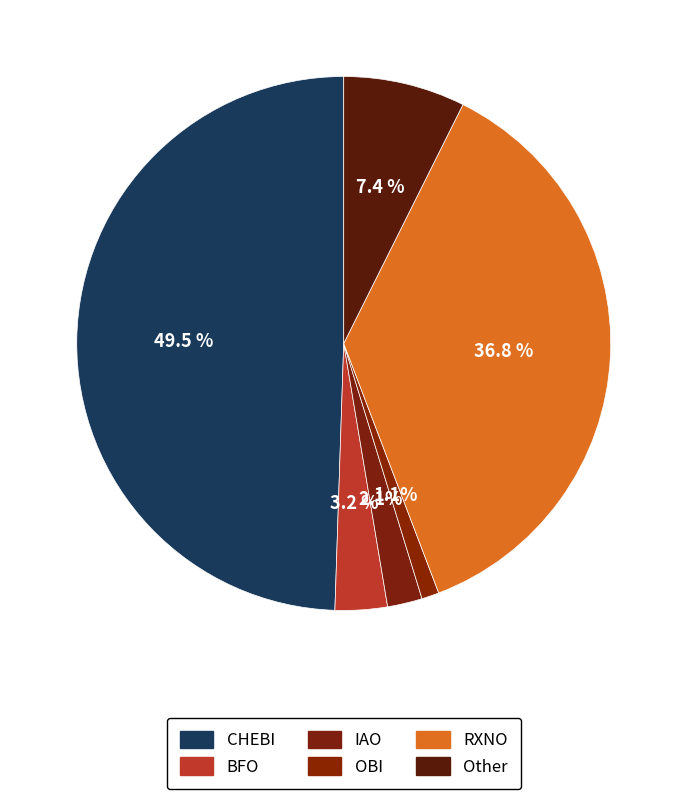

Which slice is the smallest?

OBI